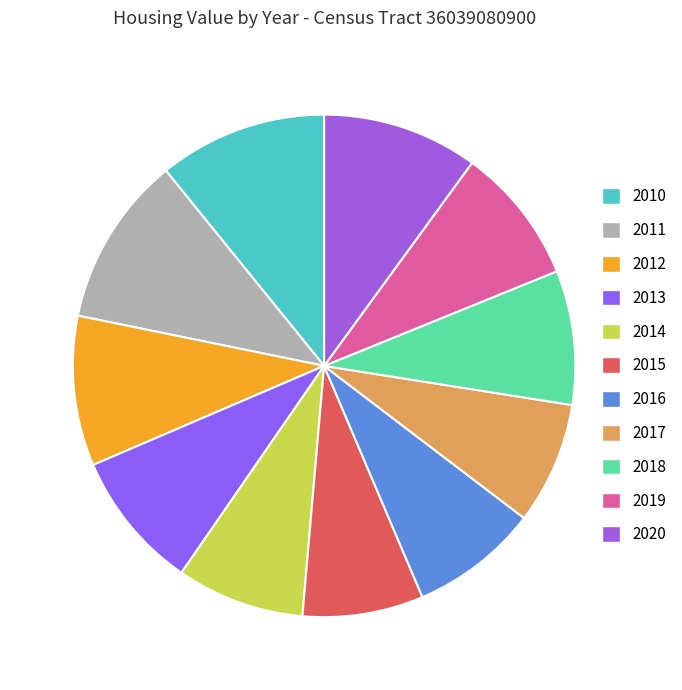

Count the number of slices in the pie.

11